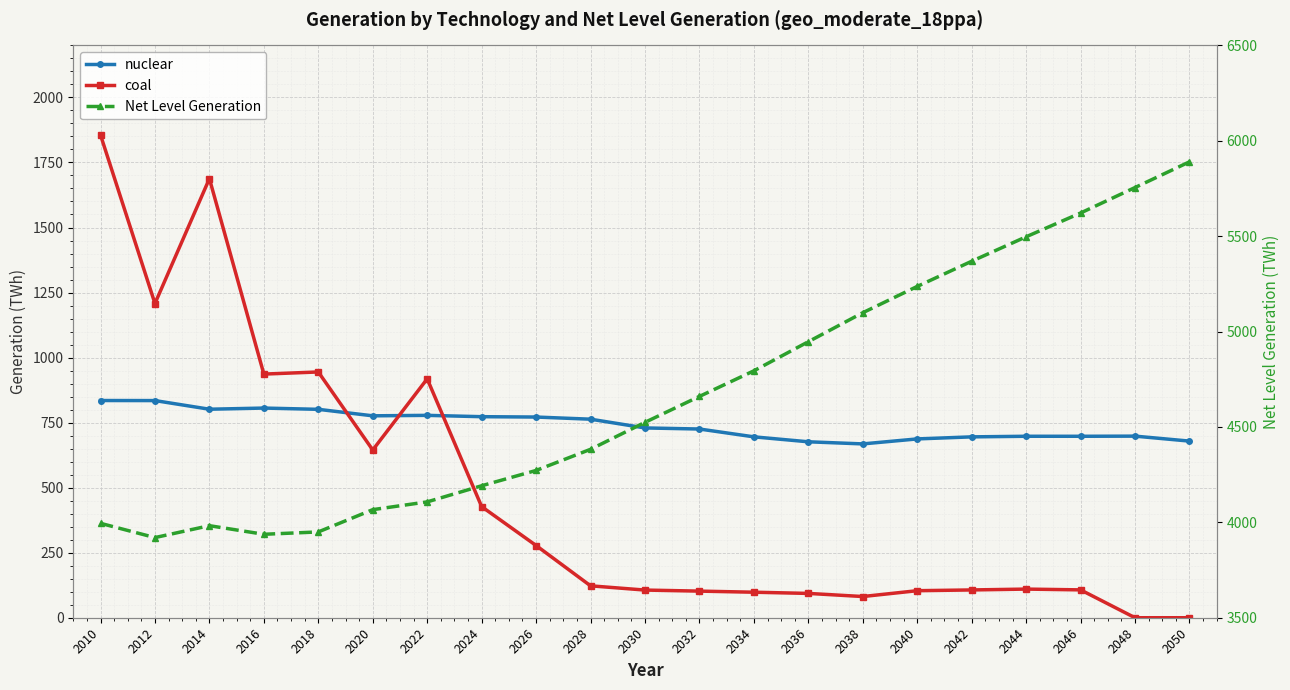

What is the difference between the second highest and second lowest values in the Net Level Generation series?

1817.6